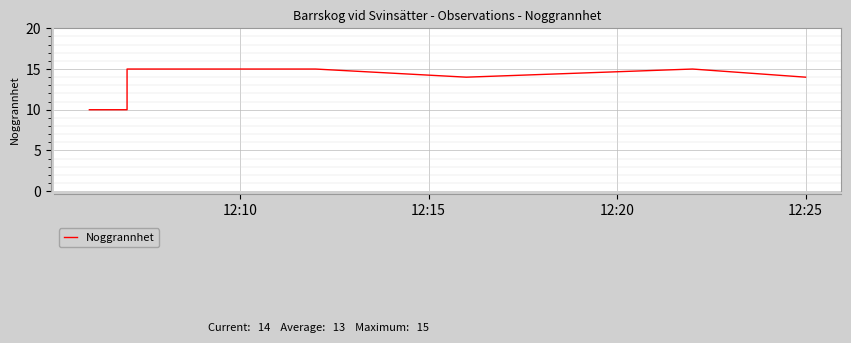

Count the number of categories in the chart.

7